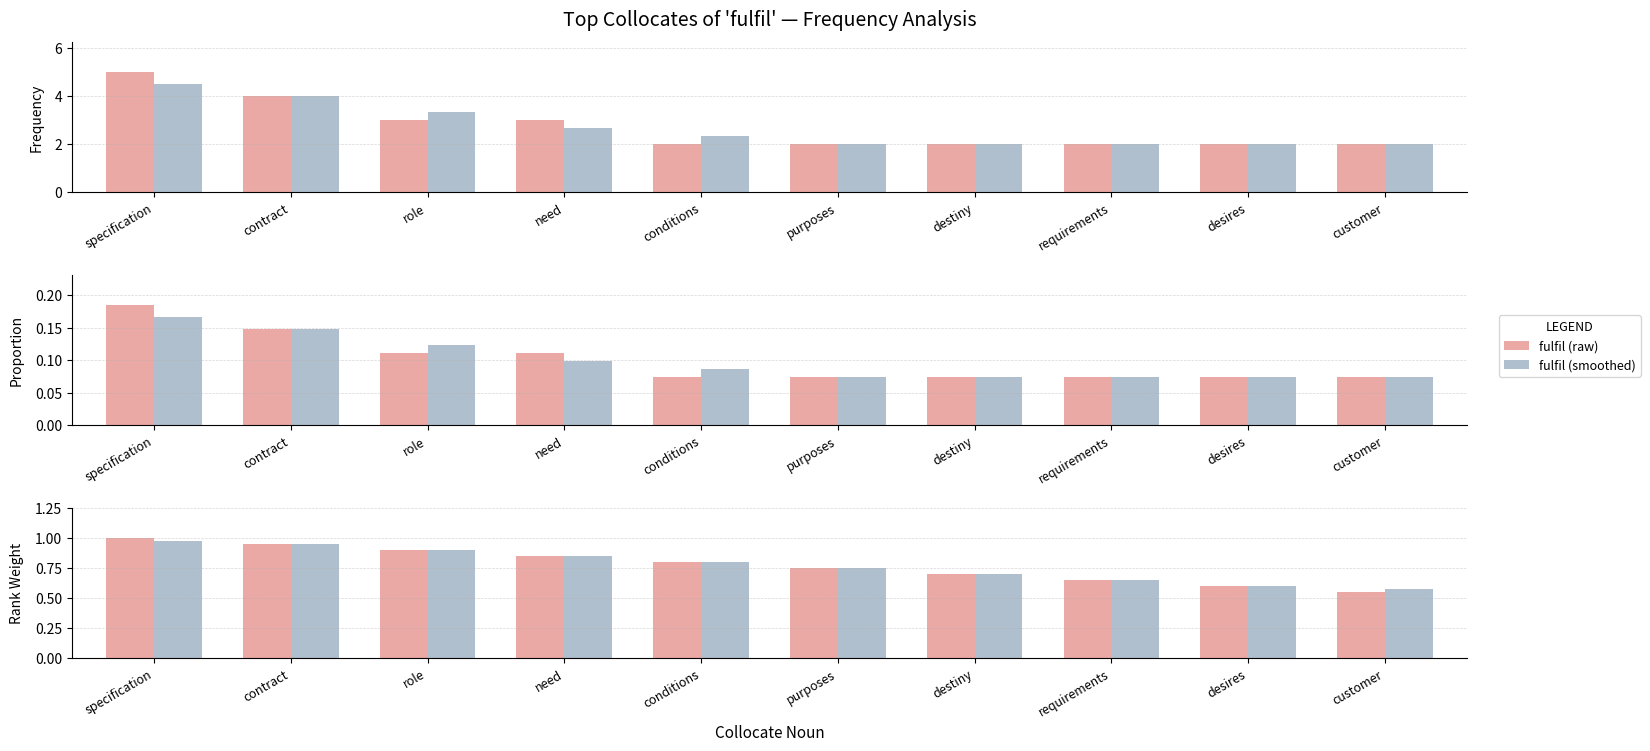

Are the bars grouped side by side (vs. stacked)?

Yes